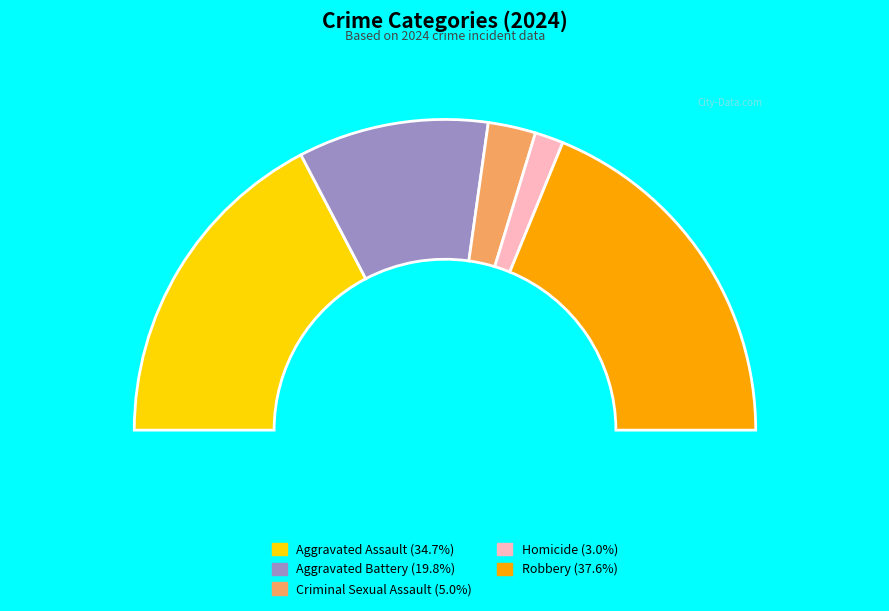

To the nearest percent, what percentage of the pie is Aggravated Battery?

20%